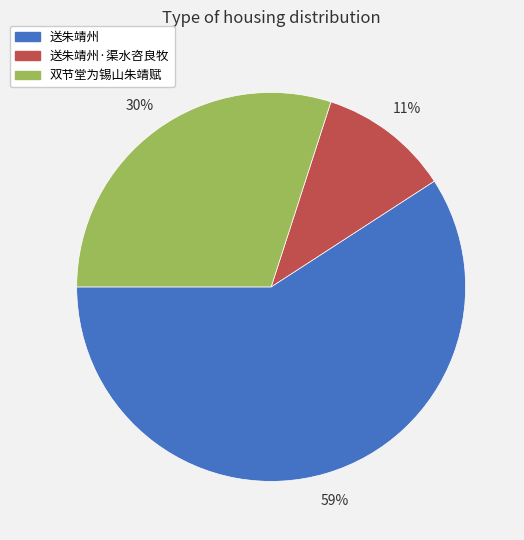

To the nearest percent, what is the difference between the 送朱靖州 and 双节堂为锡山朱靖赋 slice percentages?

29%